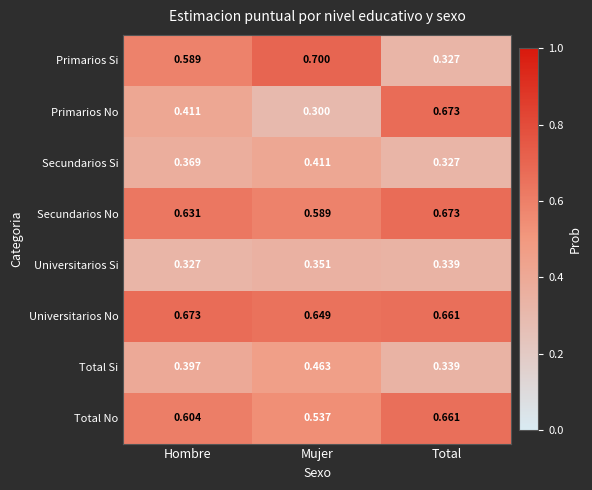

Count the number of data series in this chart.

8